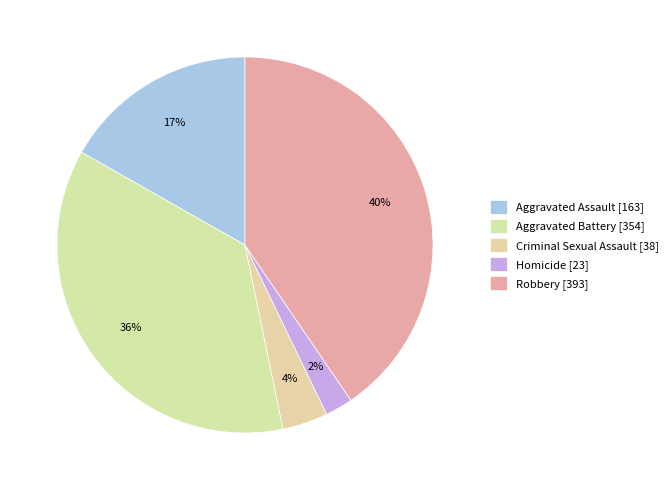

Count the number of slices in the pie.

5